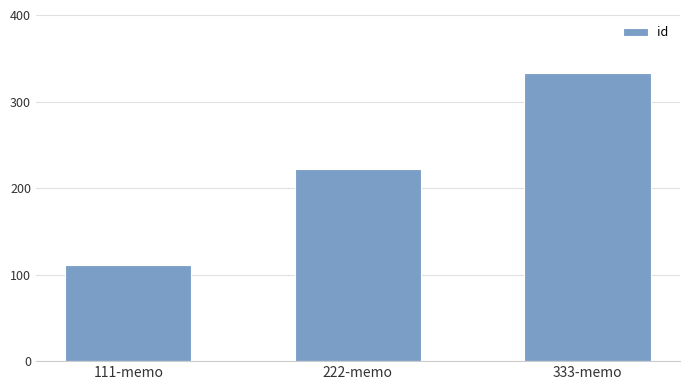

What position from the right is 333-memo?

1